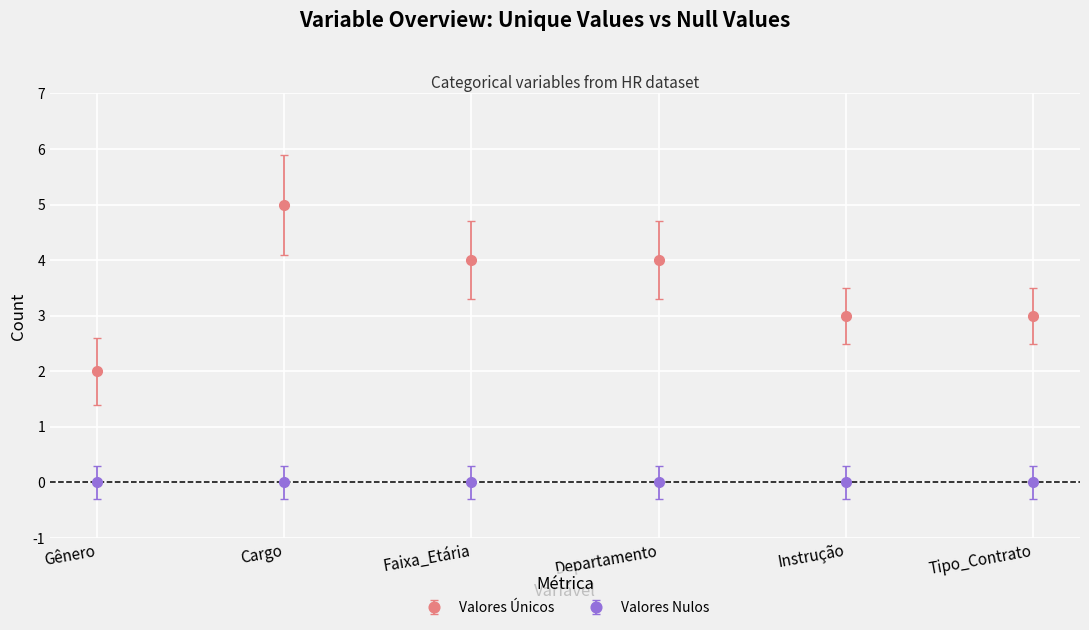

Which series has the largest range (max minus min)?

Valores Únicos